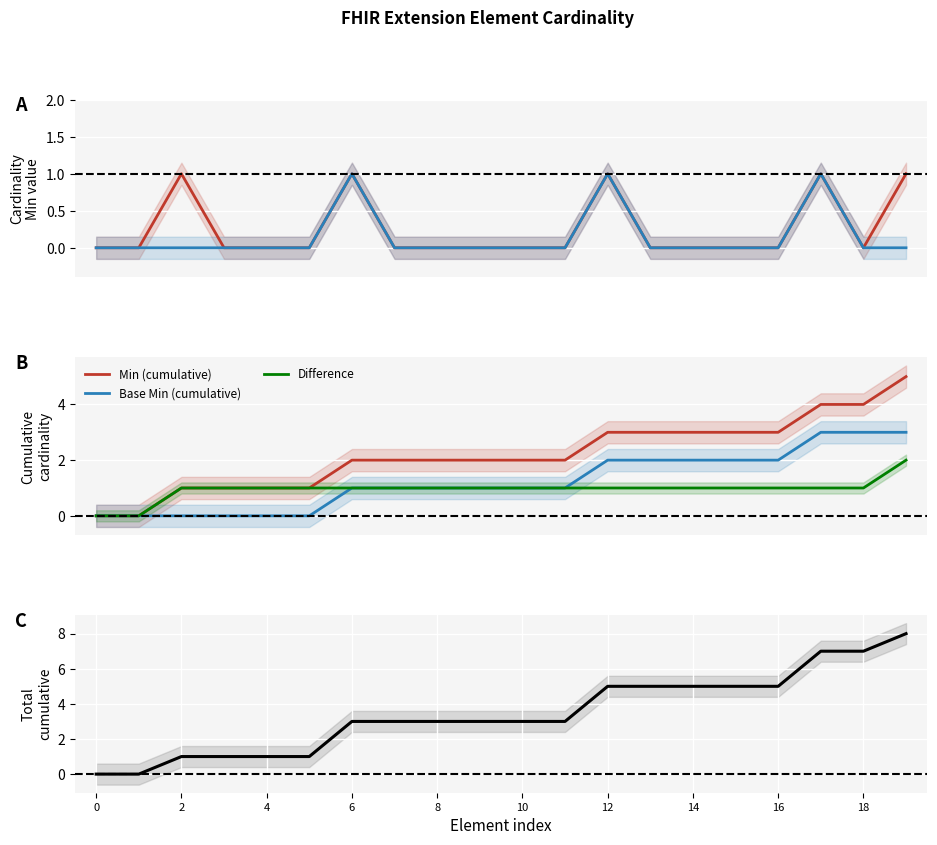

True or false: Min and Min (cumulative) cross at least once.

False